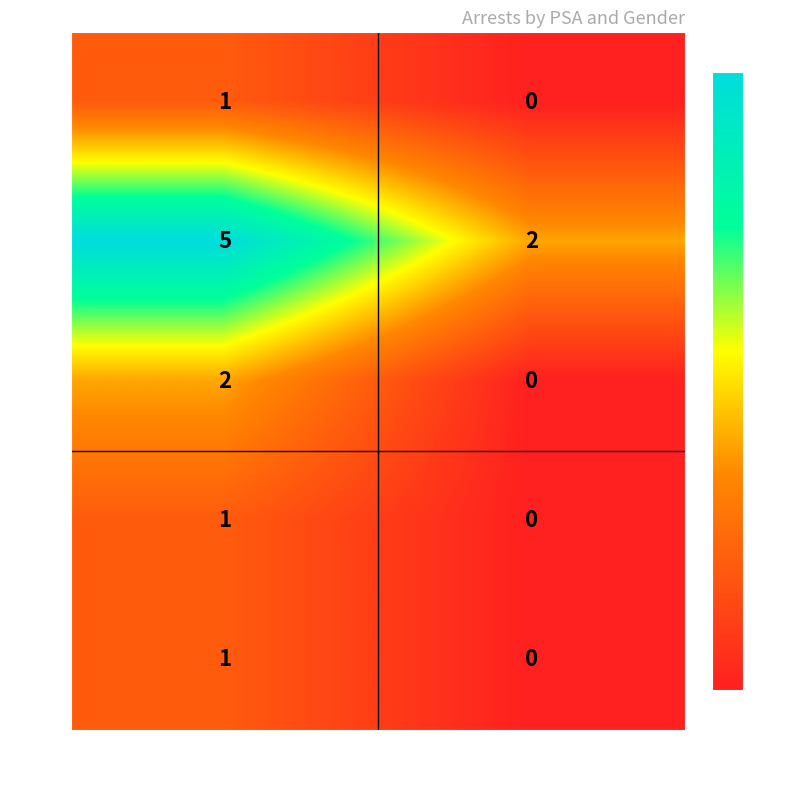

Is it true that 102 equals 3 at F?

False